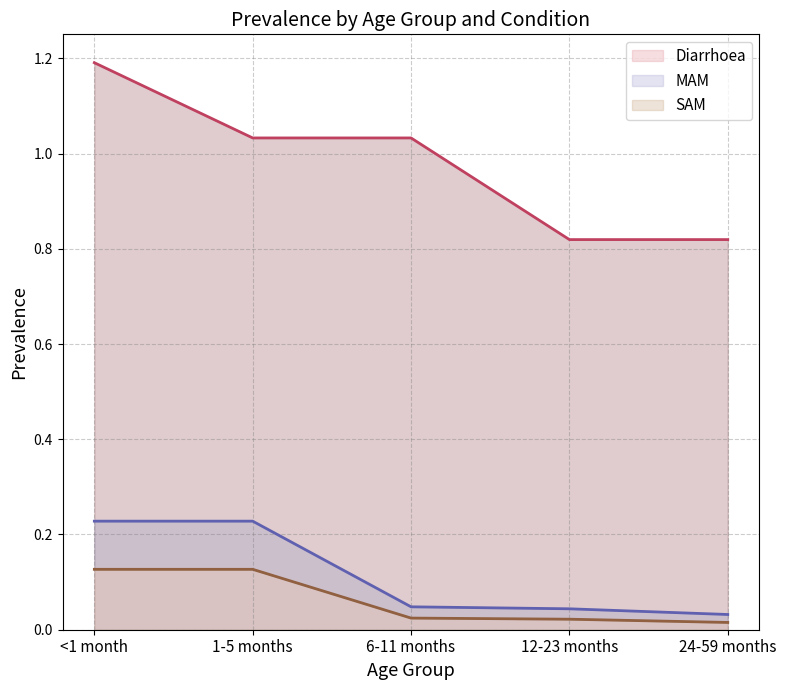

The value of MAM at 6-11 months is 0.0. True or false?

False